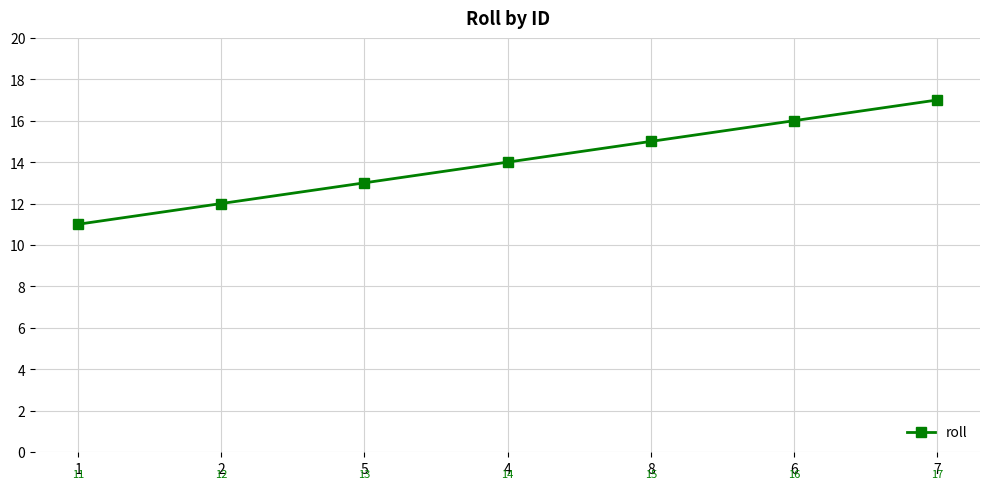

List the labels in order of value, largest first.

7, 6, 8, 4, 5, 2, 1